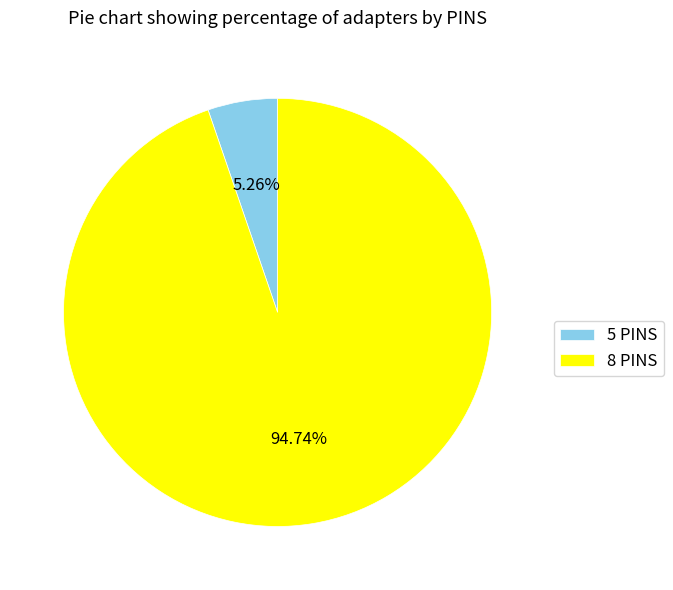

Rank the categories by value from highest to lowest.

8 PINS, 5 PINS